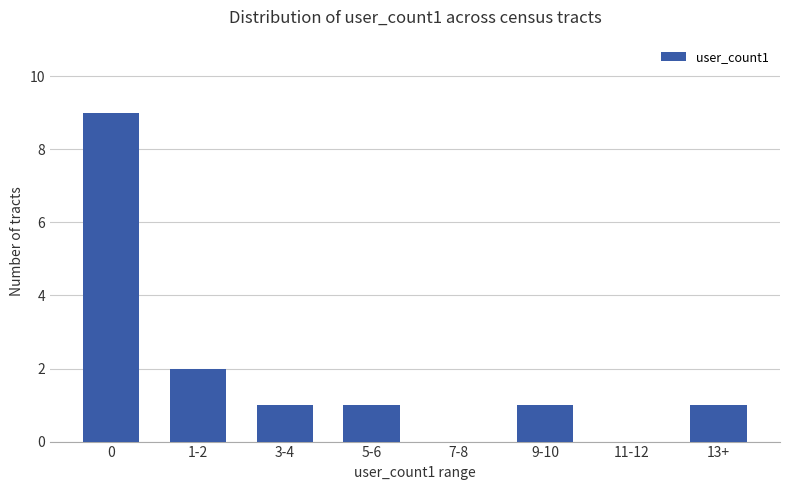

Count the values in the range 1 to 2.

5